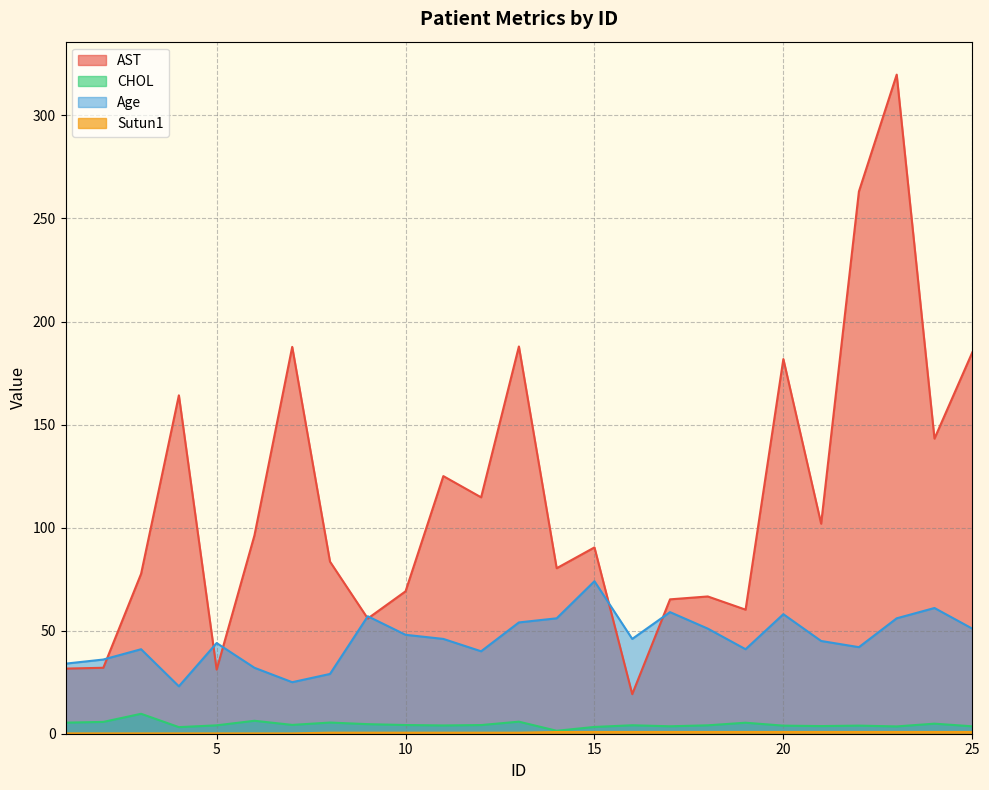

What is the value of the Age point at the 10th from the left?

48.0